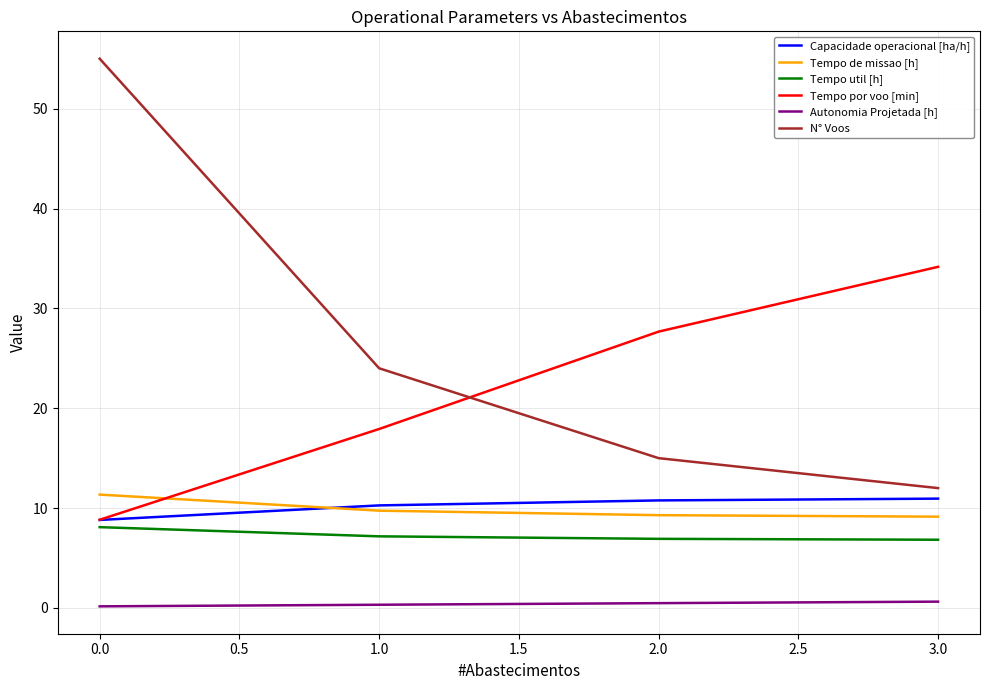

Which category has the highest value across all series?

0.0